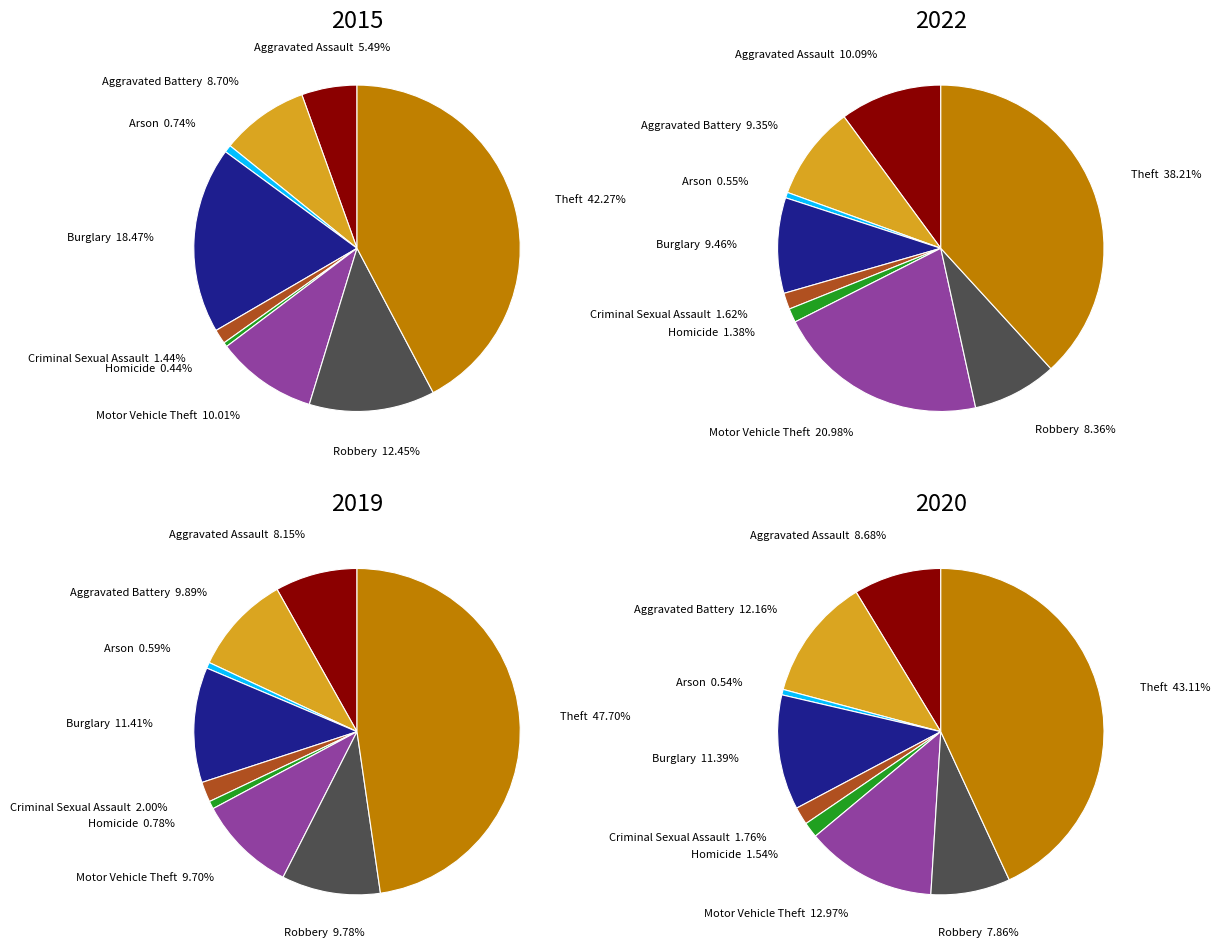

To the nearest percent, what portion does Robbery represent?

12%